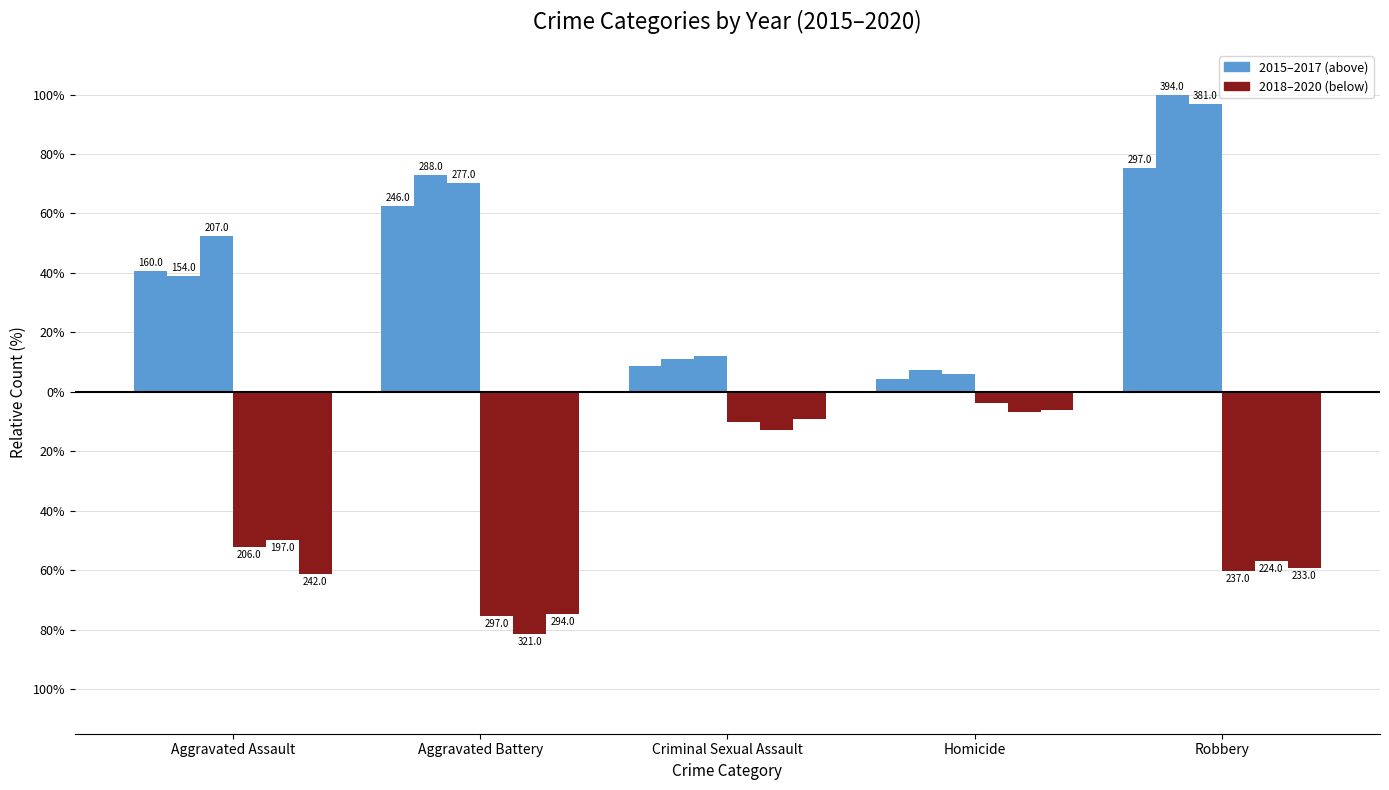

What position from the left is Aggravated Battery?

2